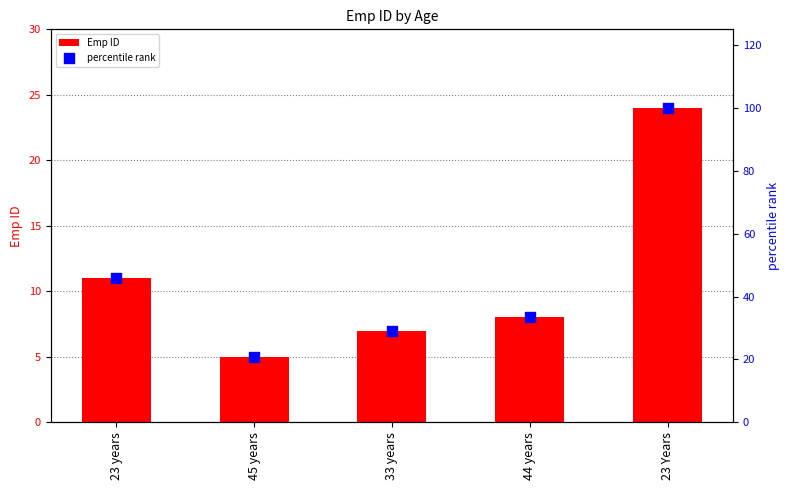

Which series contains the lowest Y value?

Emp ID